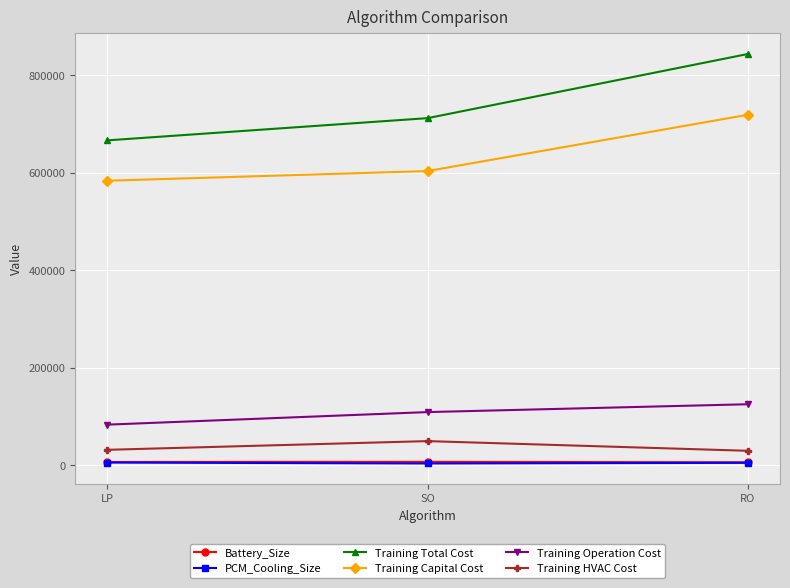

What is the sum of all Training Capital Cost values?

1906397.4